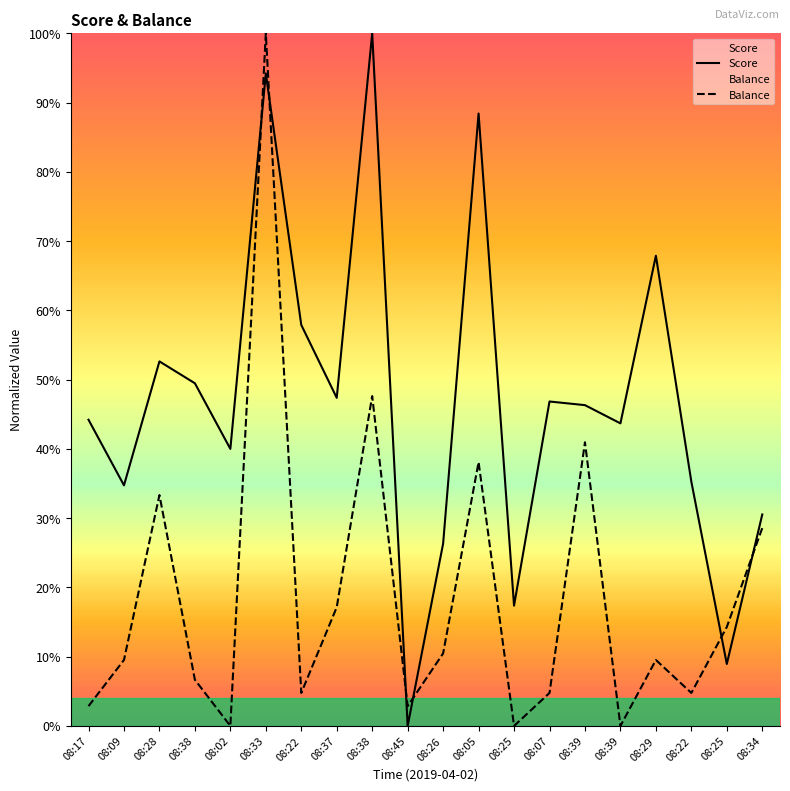

What are all the series names shown in the legend?

Score, Balance